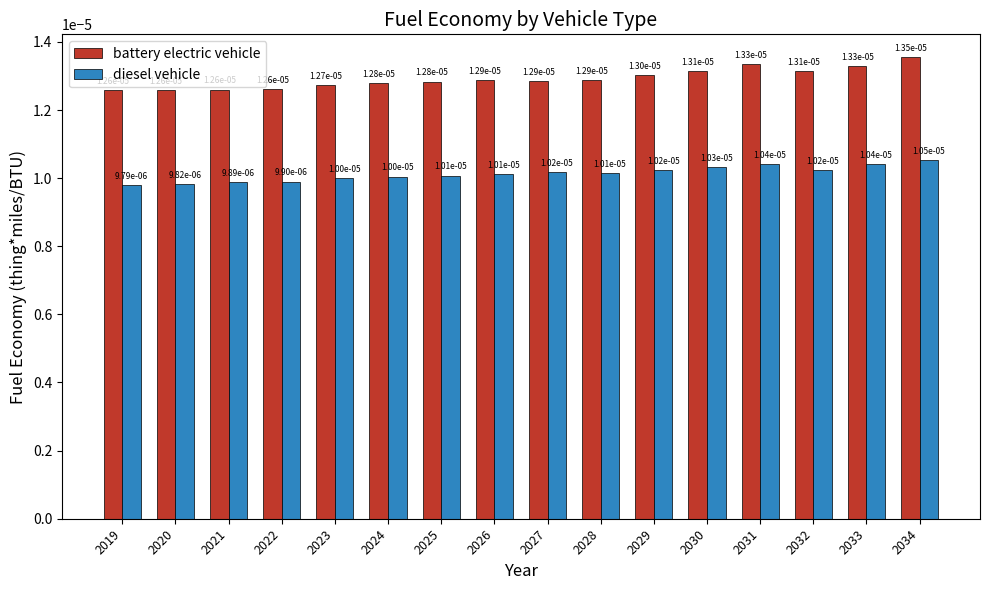

At which label does diesel vehicle reach its peak?

2034